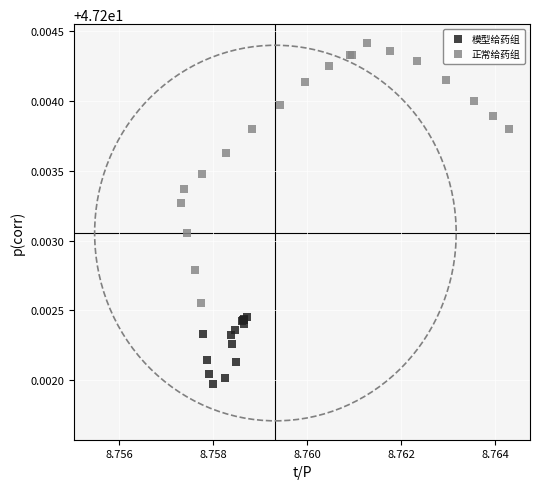

Which series contains the lowest Y value?

模型给药组